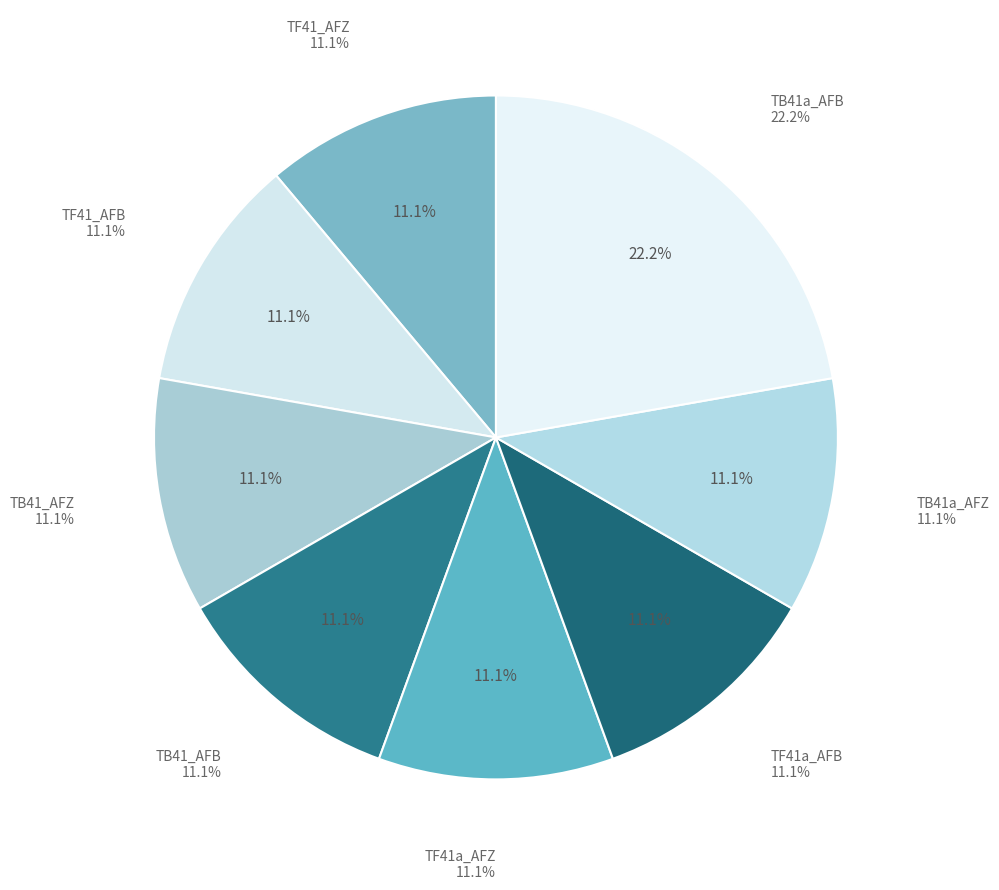

Which category has the biggest portion of the pie?

TB41a_AFB